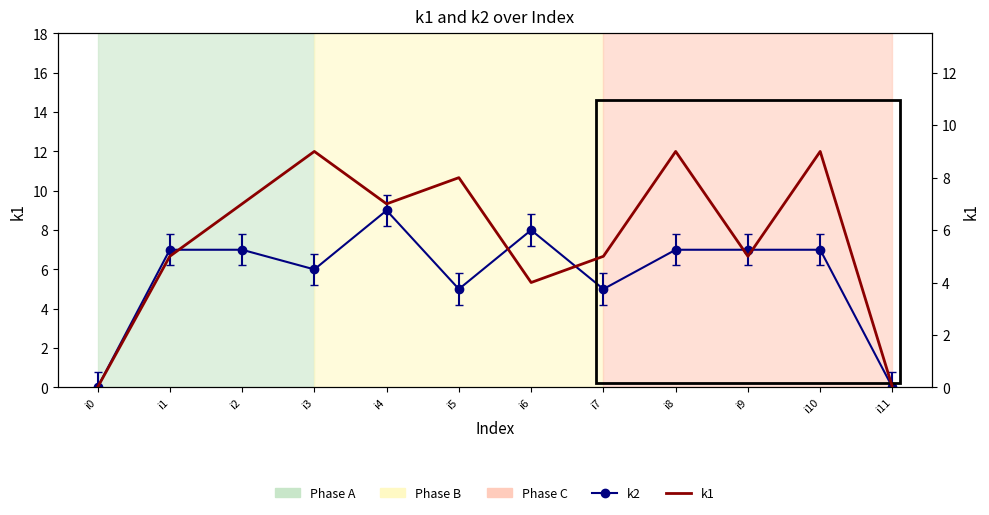

How many categories are shown in the chart?

12